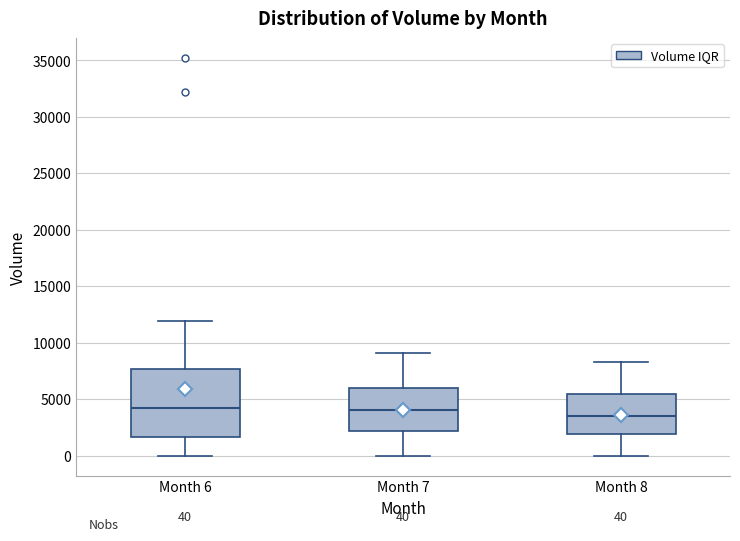

Which box is the tallest, from its lower edge to its upper edge?

Month 6